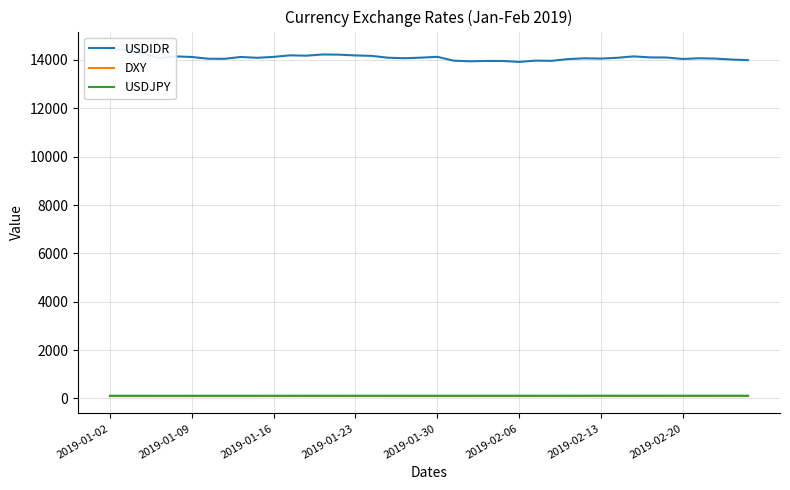

True or false: DXY and USDJPY intersect in this chart.

False